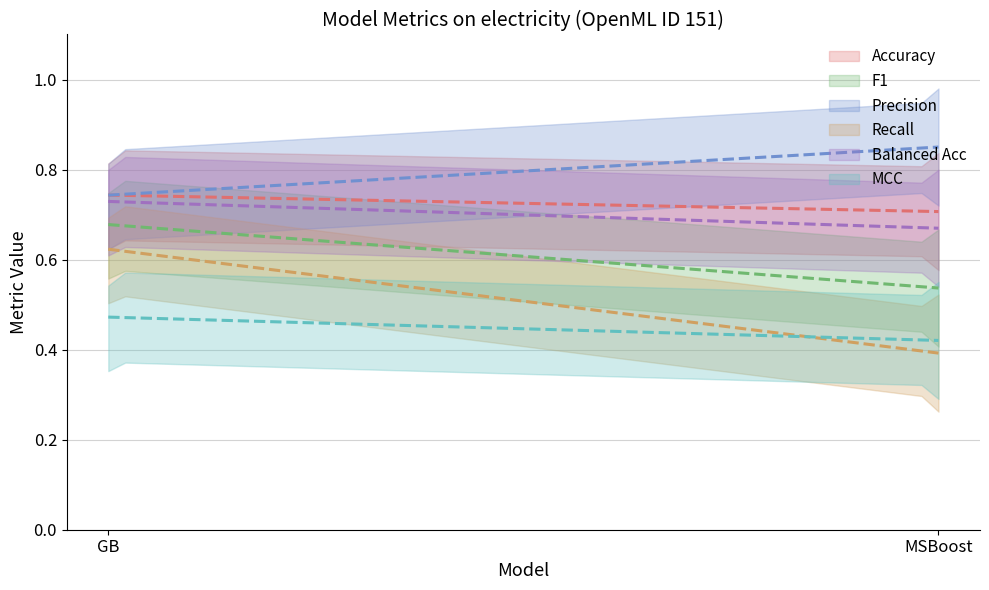

What is the sum of the Recall values at MSBoost and GB?

1.0